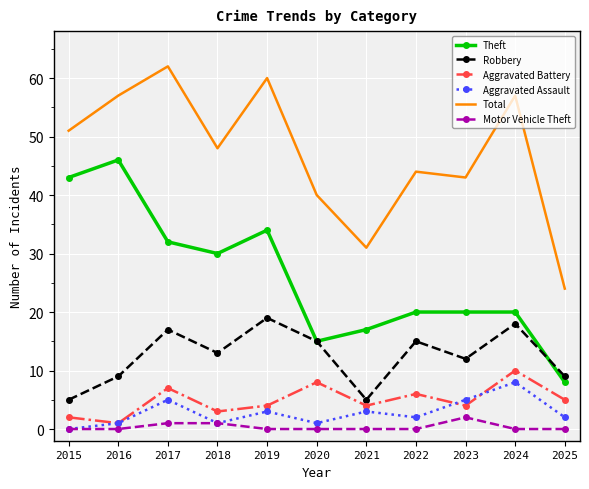

The Robbery series shows 5 at 2024. True or false?

False